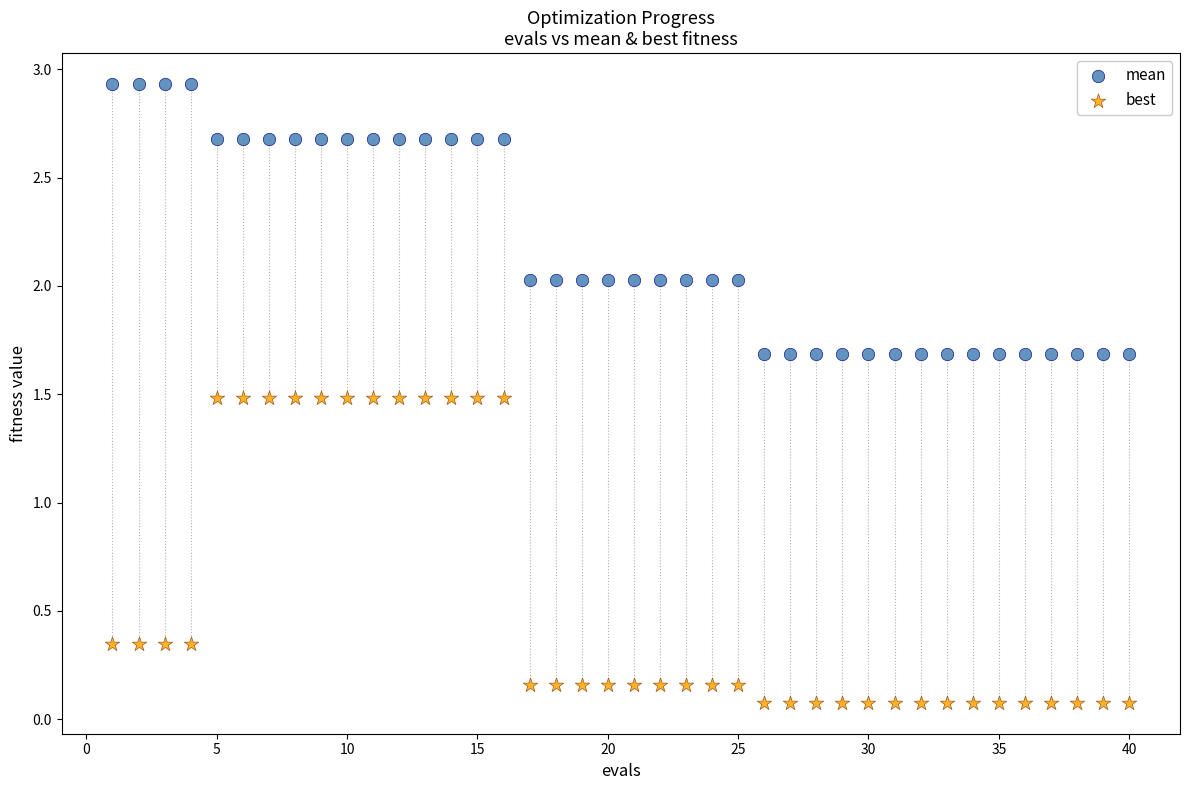

Which series has the widest spread of Y values?

best